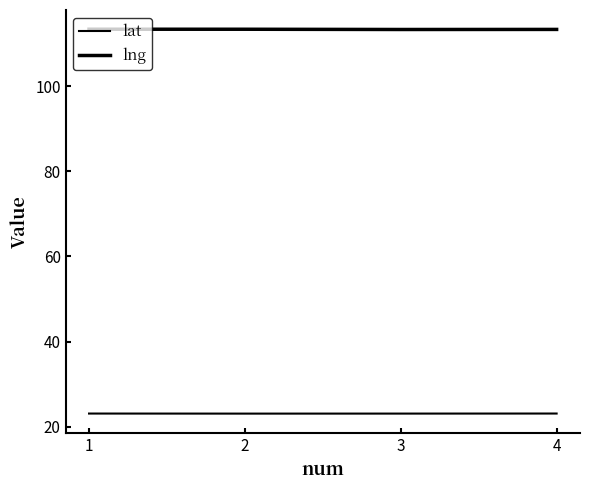

Reading left to right, transcribe all the data shown in this chart.

lat: 1=23.1	2=23.1	3=23.1	4=23.1
lng: 1=113.3	2=113.3	3=113.3	4=113.3